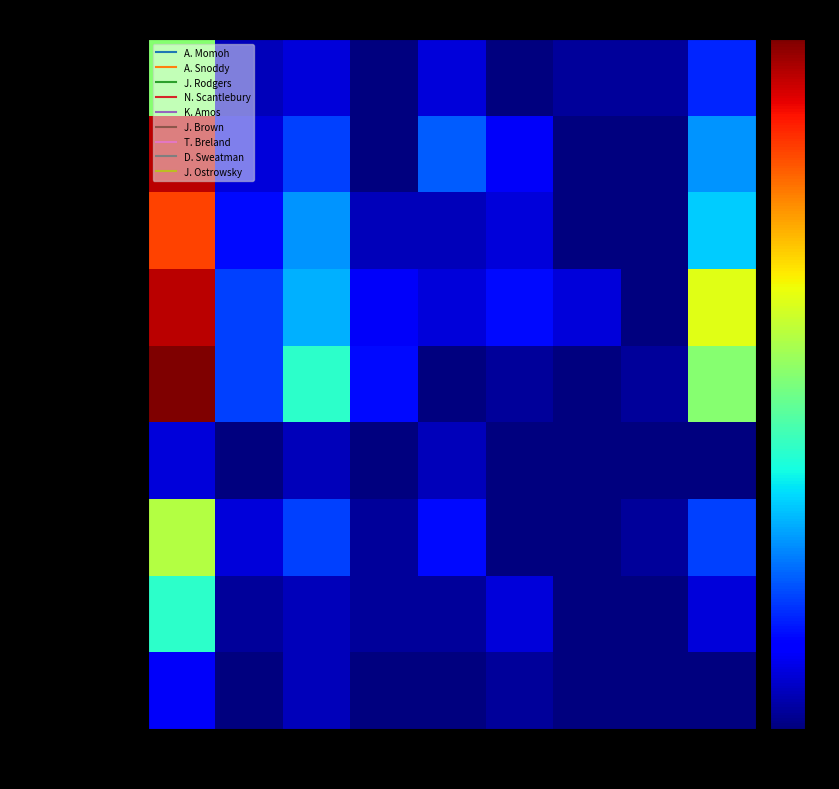

How many data points does each series have?

9